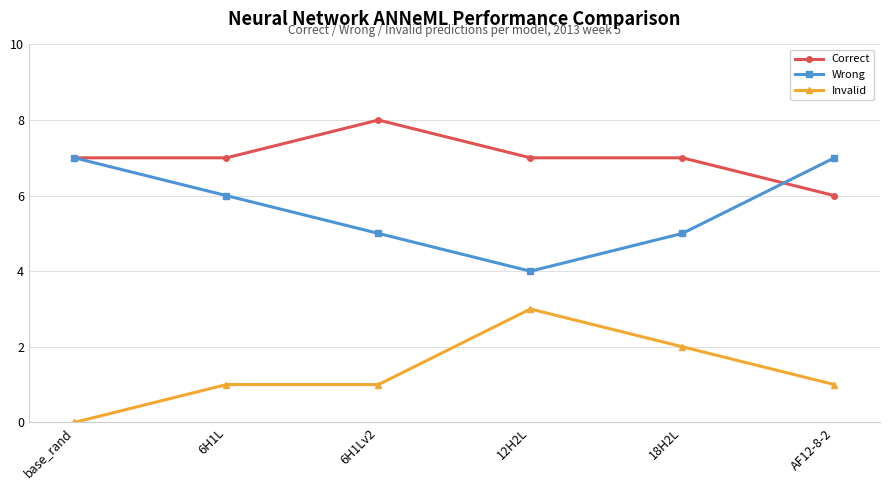

True or false: Invalid has a value of 1 at 6H1Lv2.

True